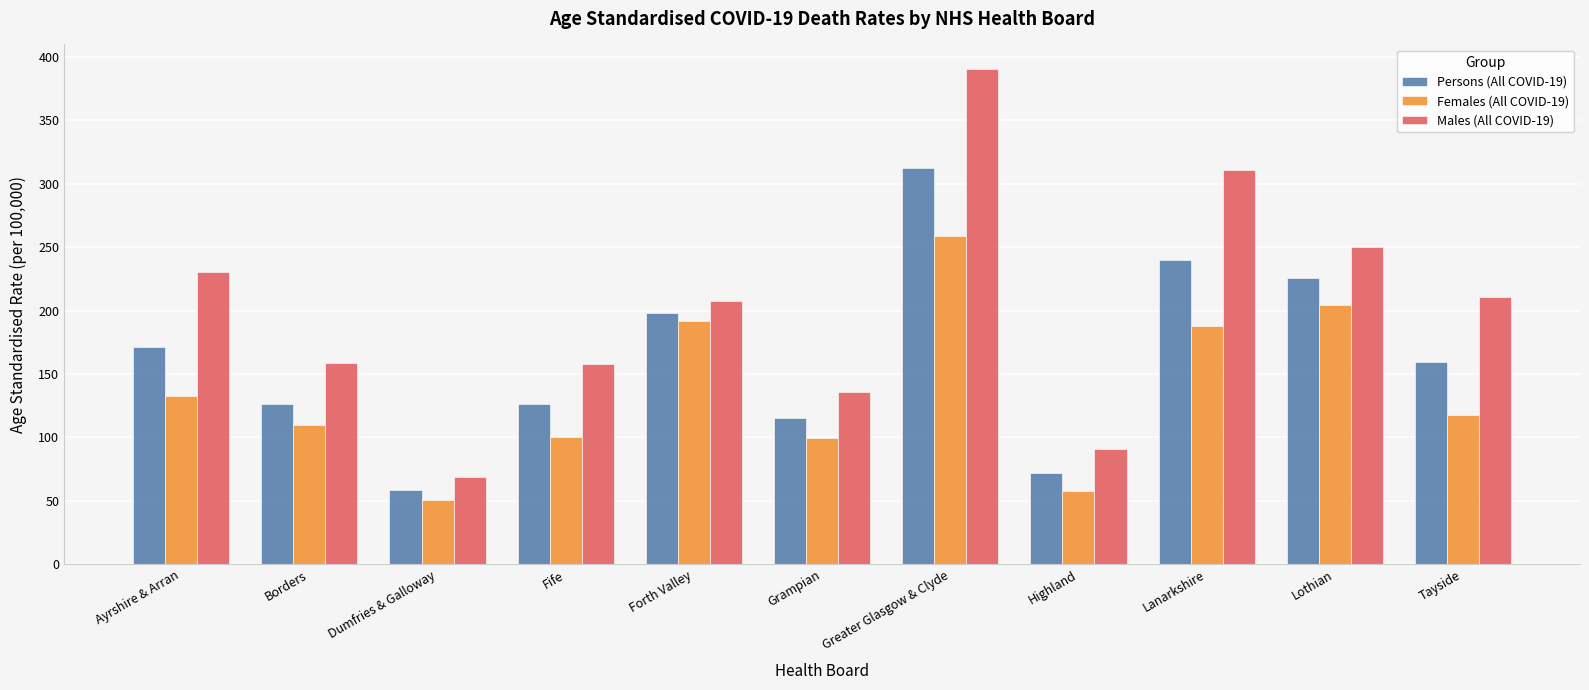

What position from the left is Fife?

4